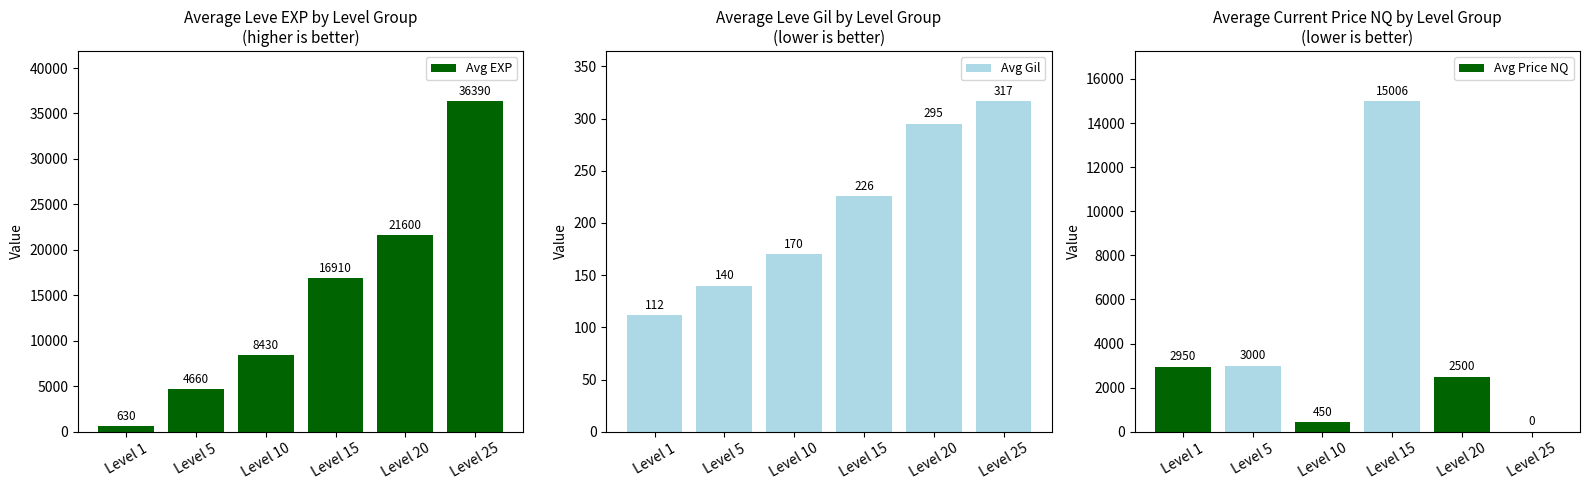

Is the value of Avg Price NQ at Level 1 greater than the value of Avg EXP at Level 25?

No